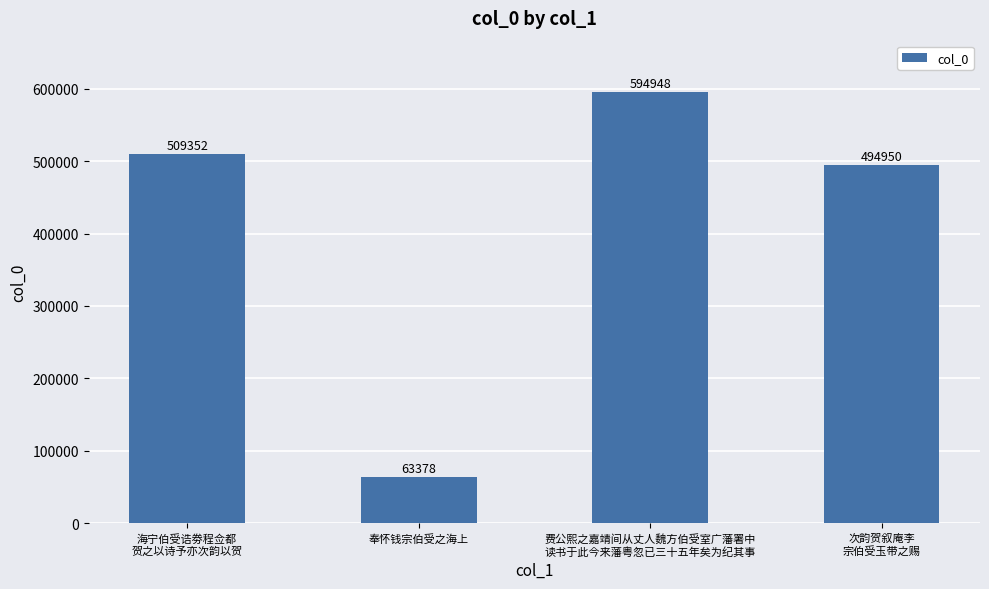

What is the maximum value shown in the chart?

594948